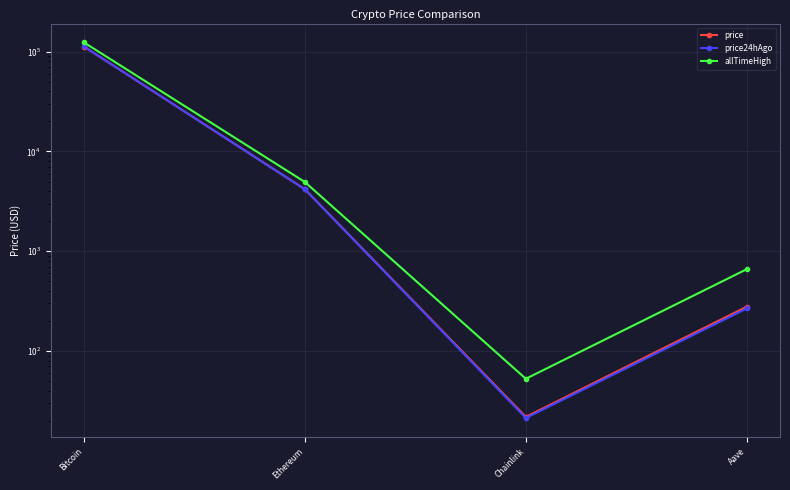

Is the value of allTimeHigh at Ethereum greater than the value of price at Bitcoin?

No